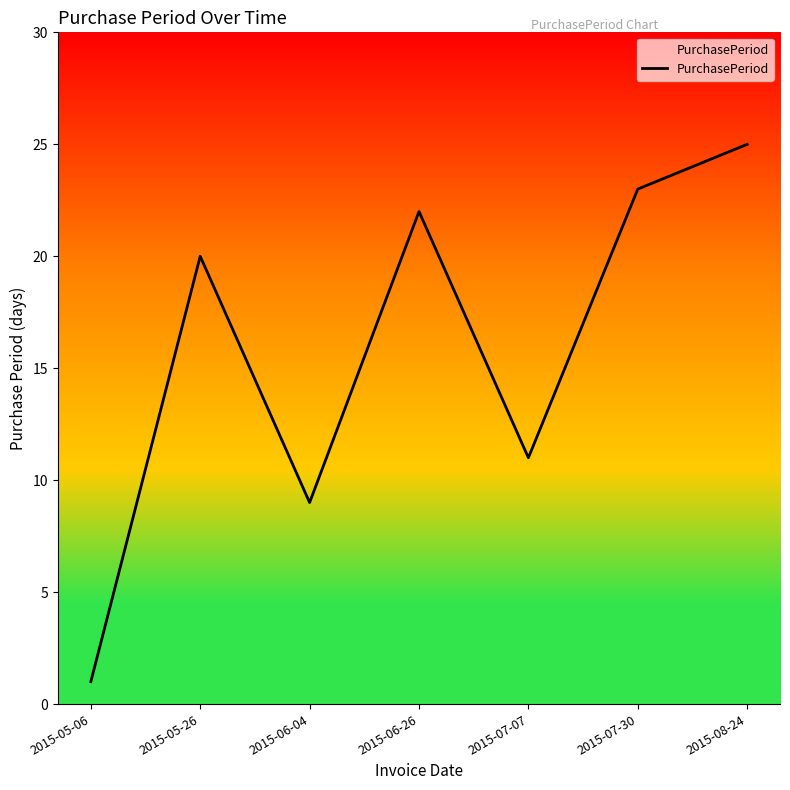

Where is the first local maximum?

2015-05-26